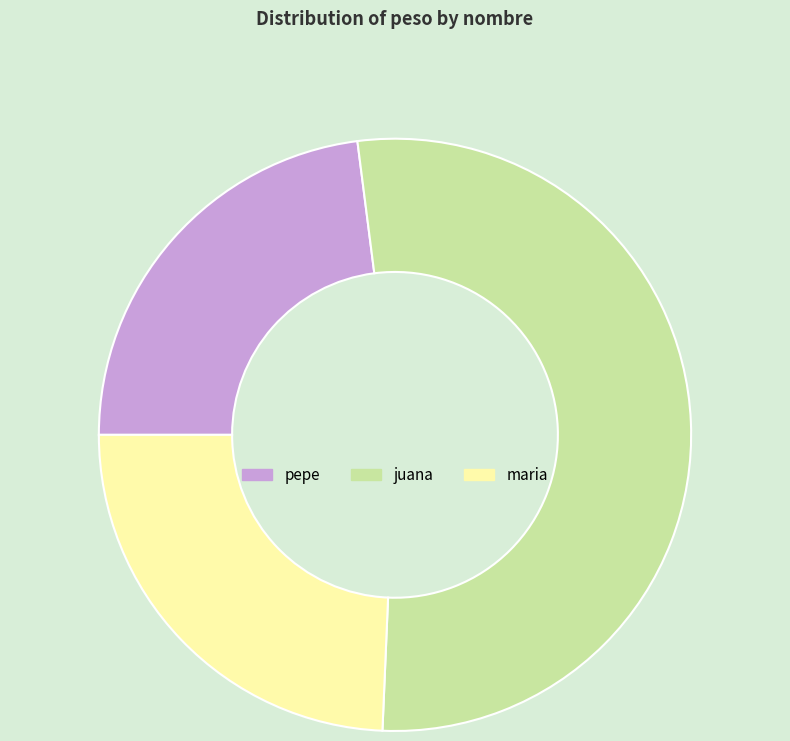

Is there a majority slice in this chart?

Yes